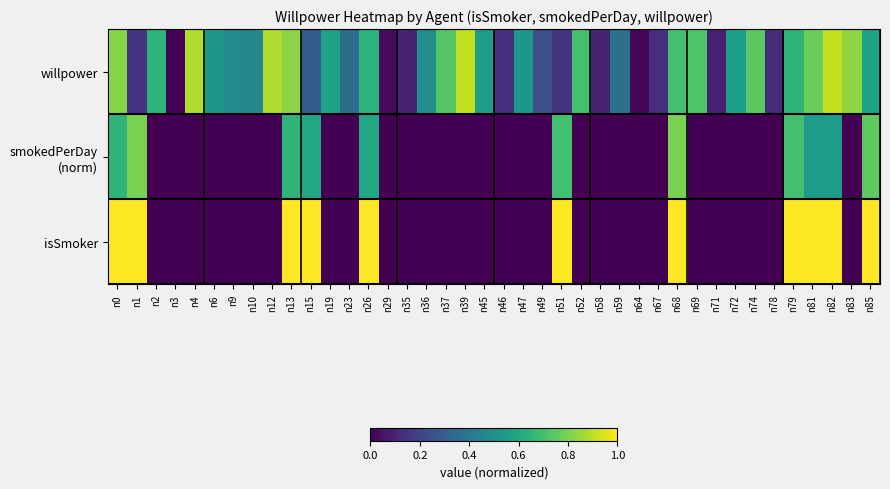

At which category does the chart reach its peak across all series?

n0